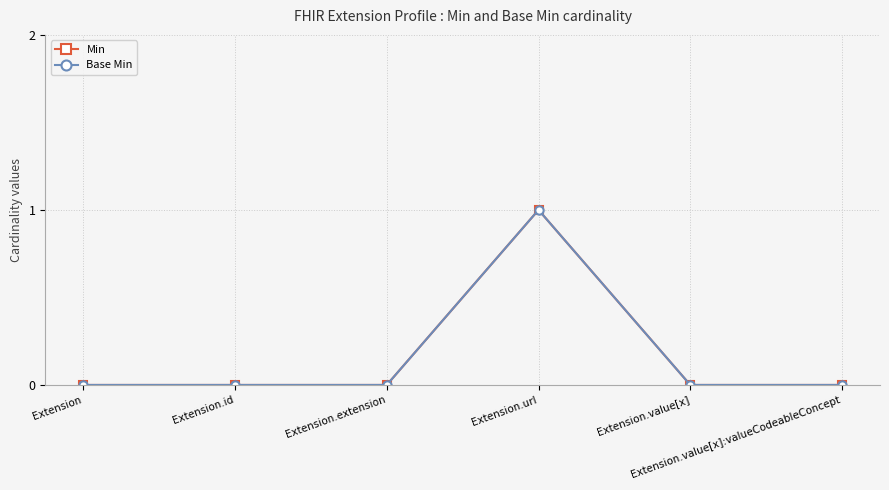

Between Extension.id and Extension.extension, which series saw the biggest shift?

Min